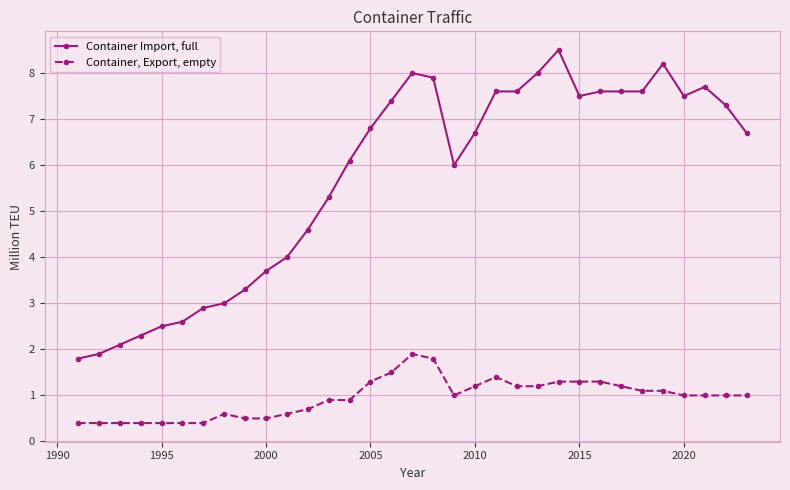

Rank the series by their average value, from highest to lowest.

Container Import, full, Container, Export, empty